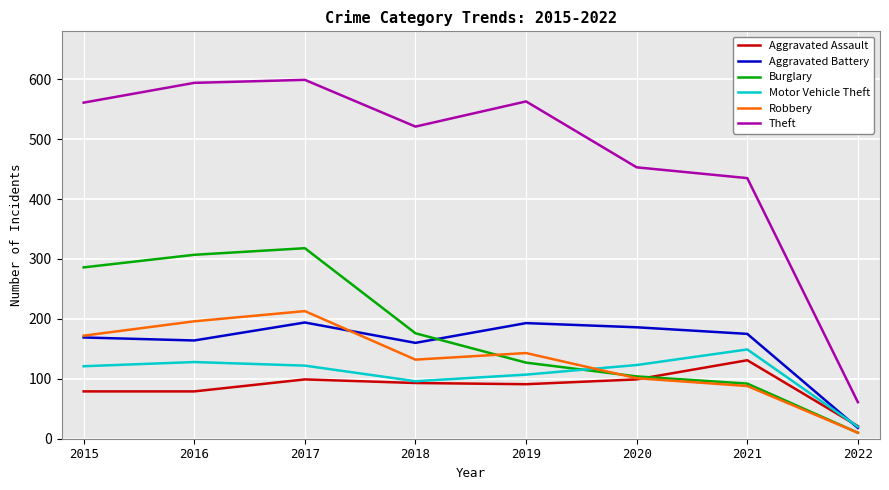

Which series changed the most between 2016 and 2022?

Theft